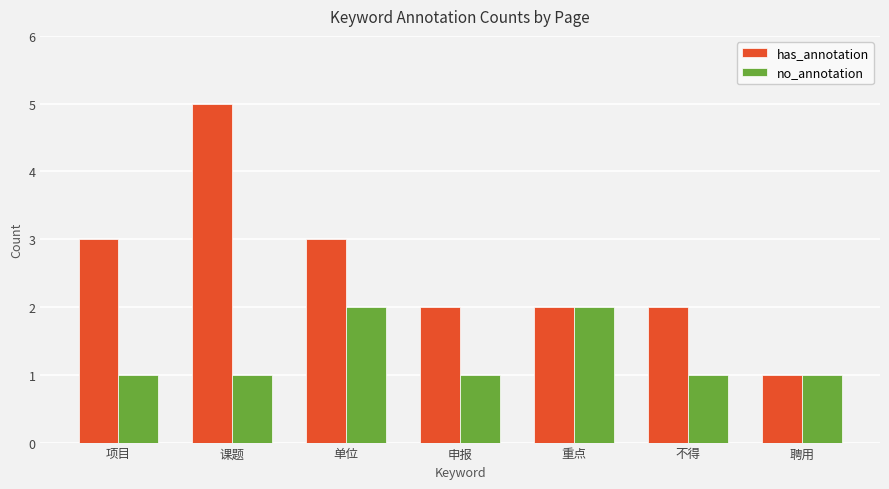

The value of has_annotation at 单位 is 1. True or false?

False